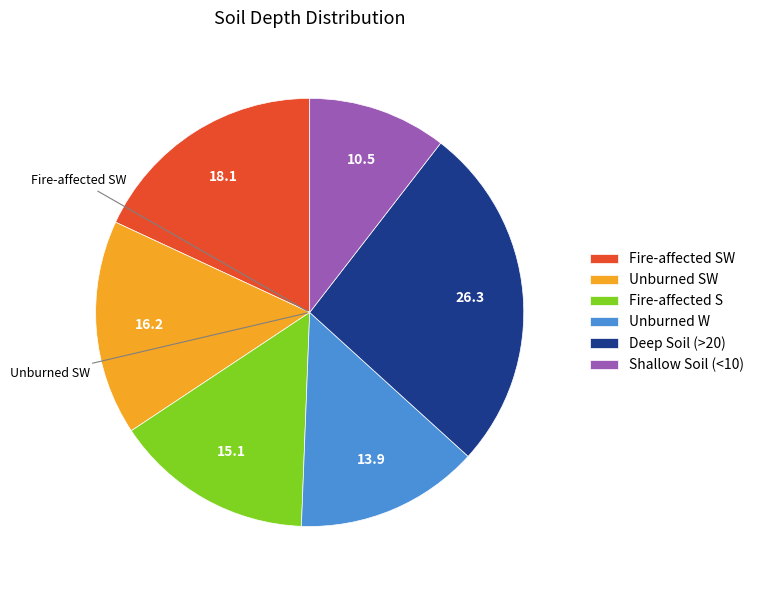

What is the ratio of the value at Unburned W to the value at Deep Soil (>20)?

0.5